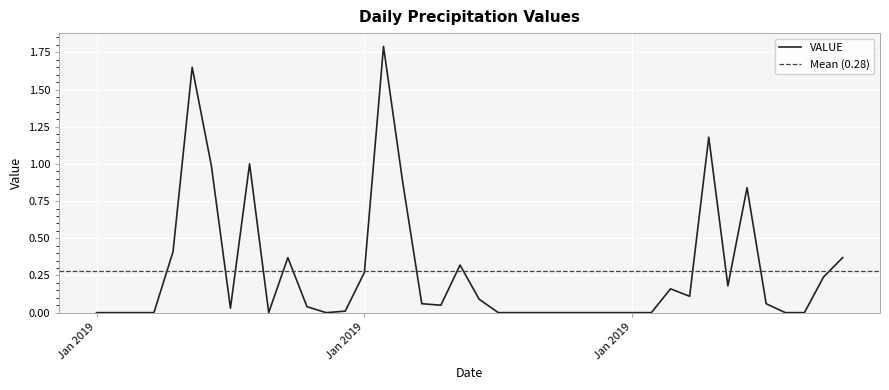

Is this an area chart (filled region under the line)?

No